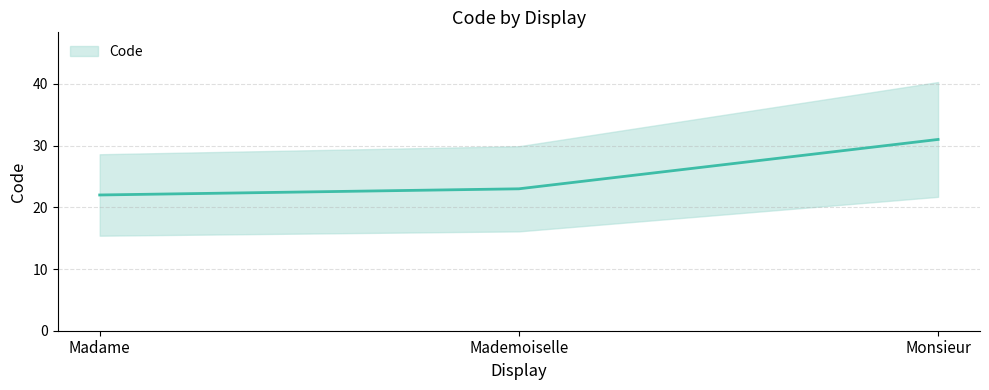

Where does the data first go above 23?

Monsieur